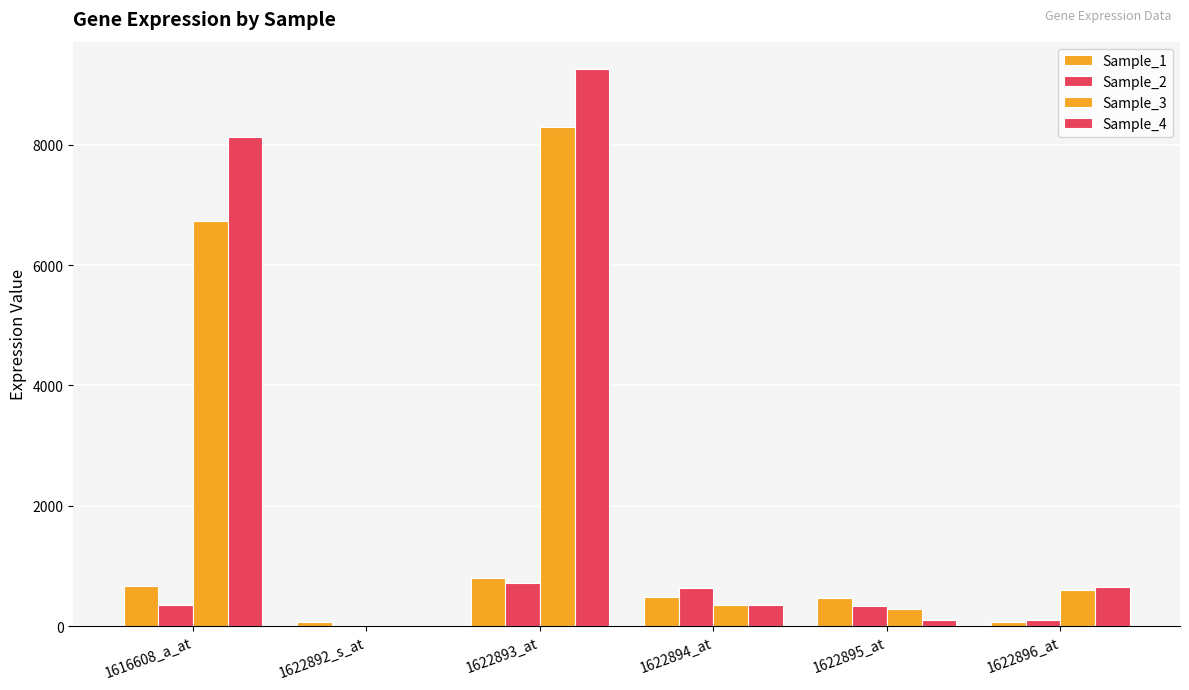

How many categories are shown in the chart?

6